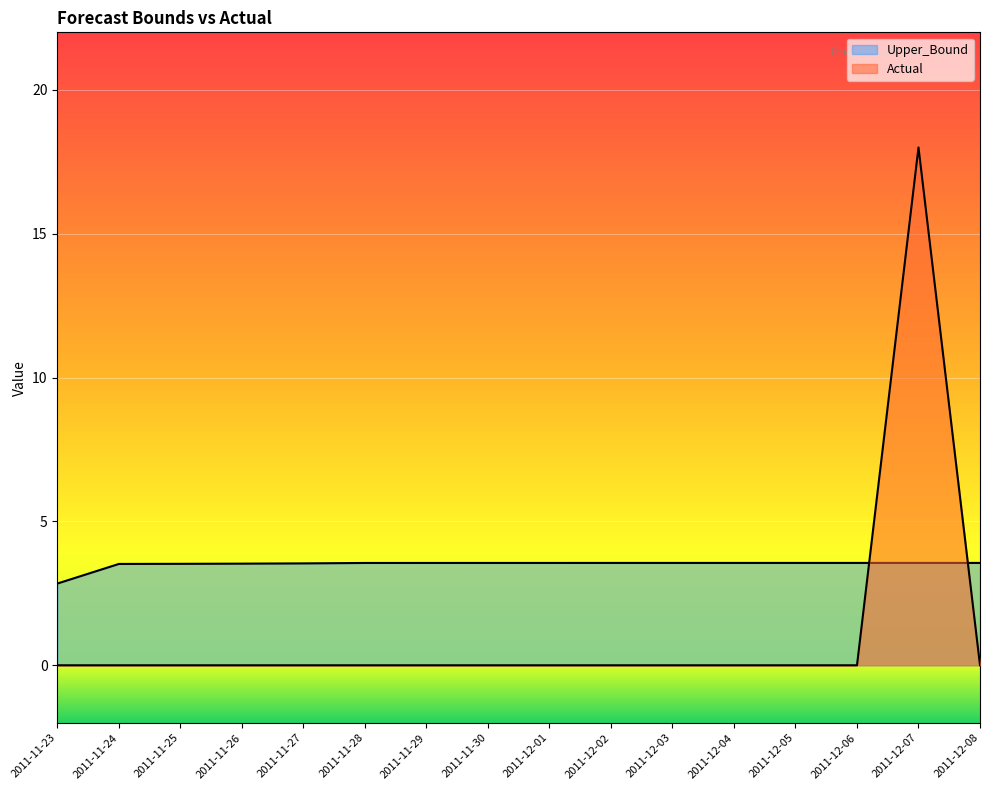

The value of Actual at 2011-11-24 is 0.0. True or false?

True